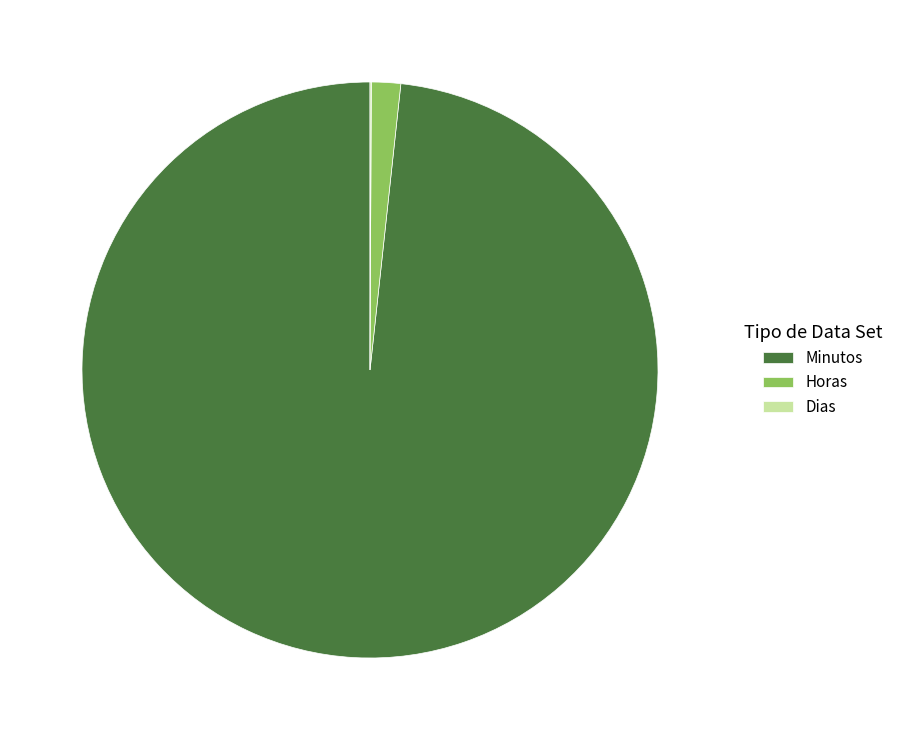

Is it true that Horas is 2% of the pie?

True